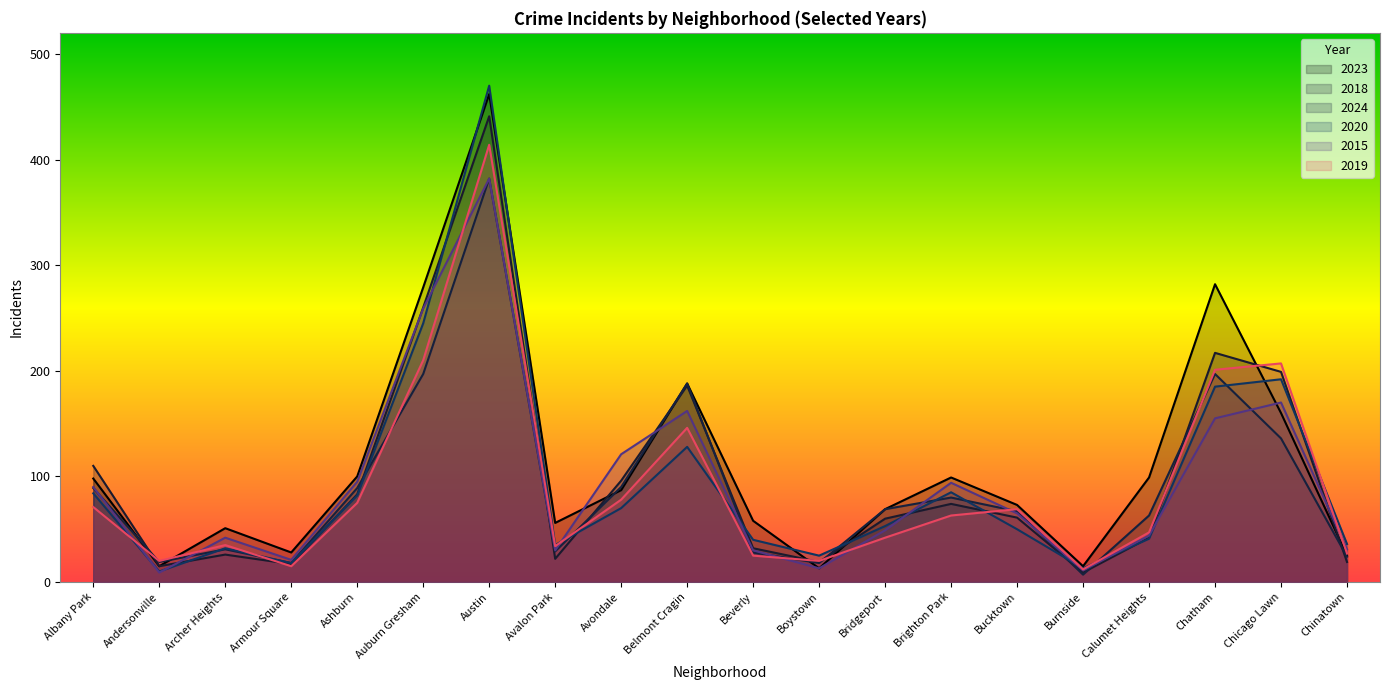

Reading right to left, what are all the values shown in this chart?

2023: 25	160	282	99	15	73	99	69	13	58	188	87	56	462	279	100	28	51	15	98
2018: 19	199	217	42	9	61	74	60	19	32	186	96	22	441	260	83	17	26	15	110
2024: 24	136	197	63	7	67	80	69	18	28	188	90	29	382	197	89	18	31	19	89
2020: 36	192	185	41	13	50	85	53	25	40	128	70	35	470	245	82	18	32	10	84
2015: 31	170	155	44	11	65	94	49	13	30	162	121	30	382	259	95	21	42	9	90
2019: 27	207	201	47	12	69	63	42	20	25	146	78	34	414	210	75	15	35	20	71